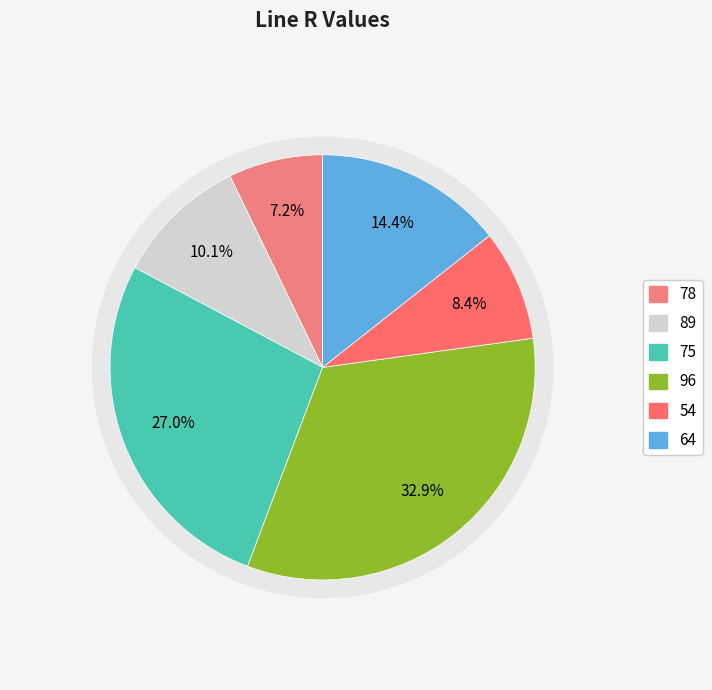

Does 78 represent more than half of the total?

No